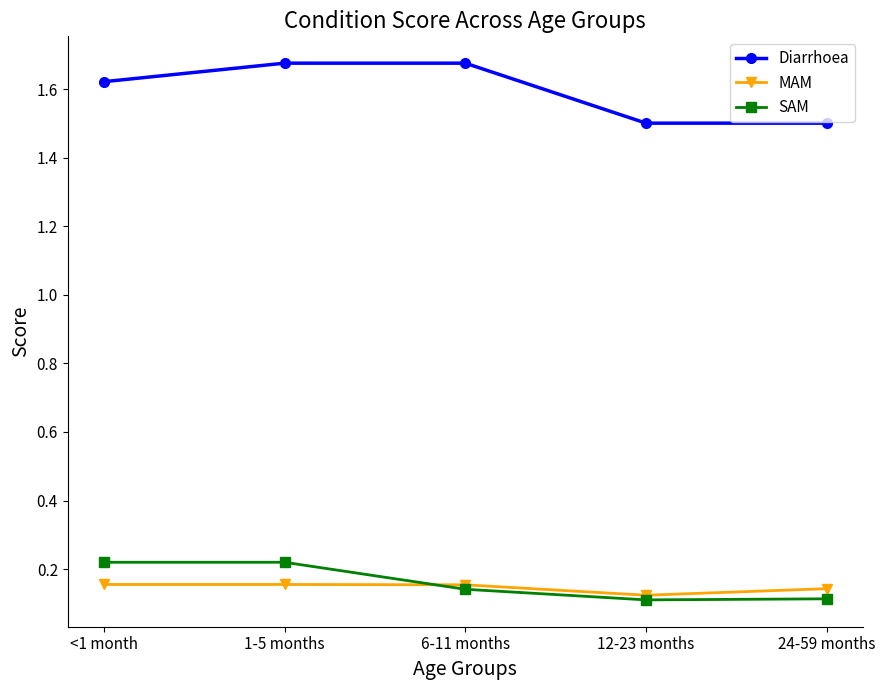

True or false: MAM and Diarrhoea intersect in this chart.

False